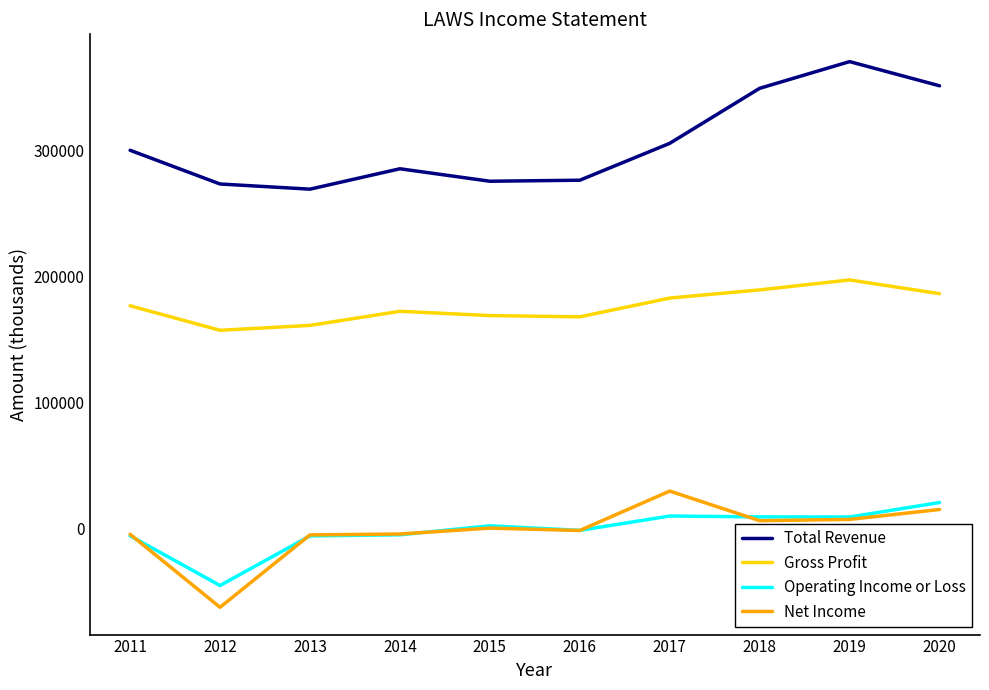

Which series has the largest total across all categories?

Total Revenue